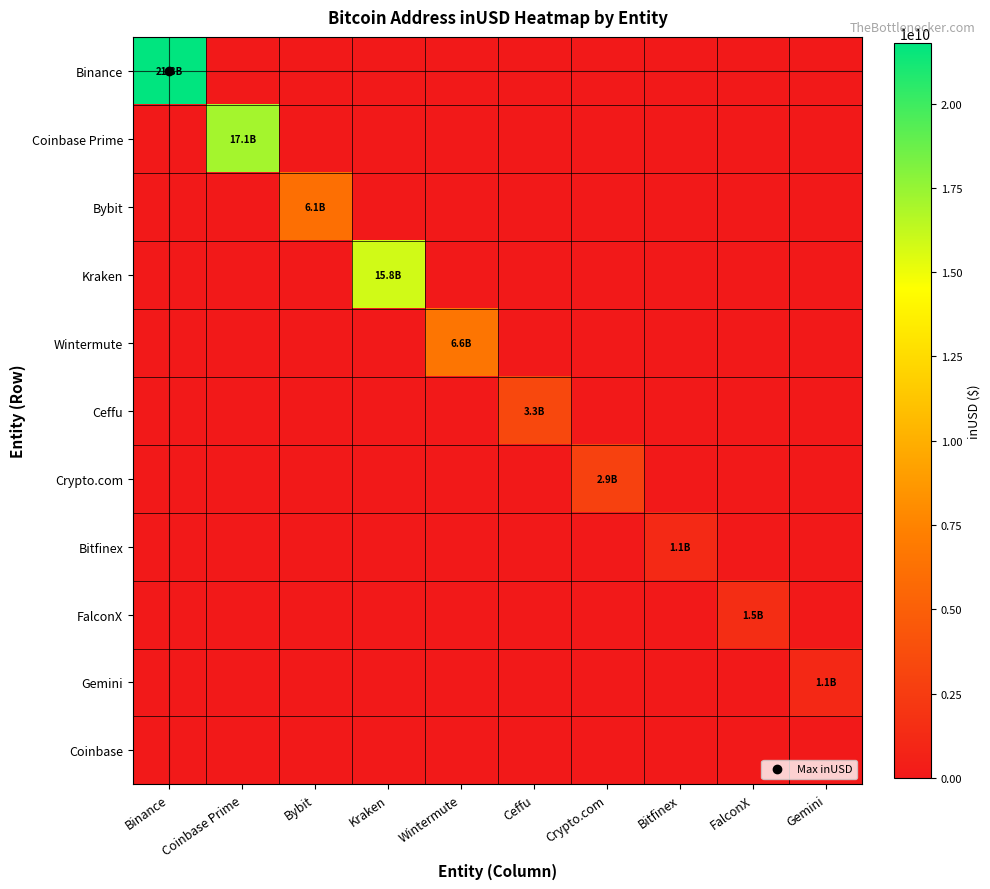

Rank the series by their maximum value, from highest to lowest.

Binance, Coinbase Prime, Kraken, Wintermute, Bybit, Ceffu, Crypto.com, FalconX, Bitfinex, Gemini, Coinbase